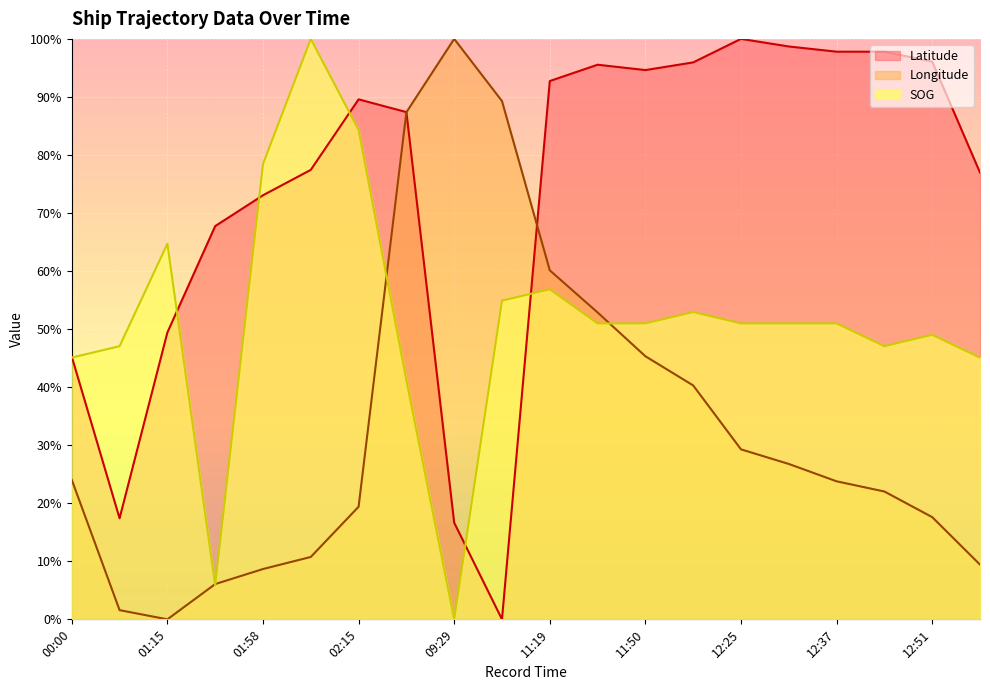

Is the value of SOG at 11:50 greater than the value of Latitude at 13:11?

No